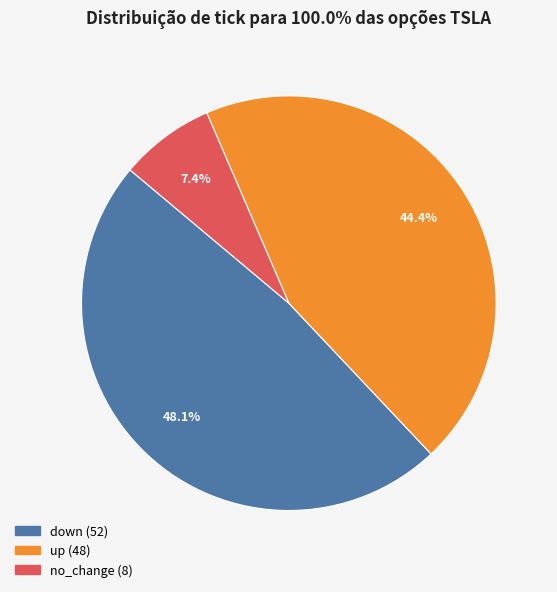

What is the ratio of the value at up to the value at no_change?

6.0